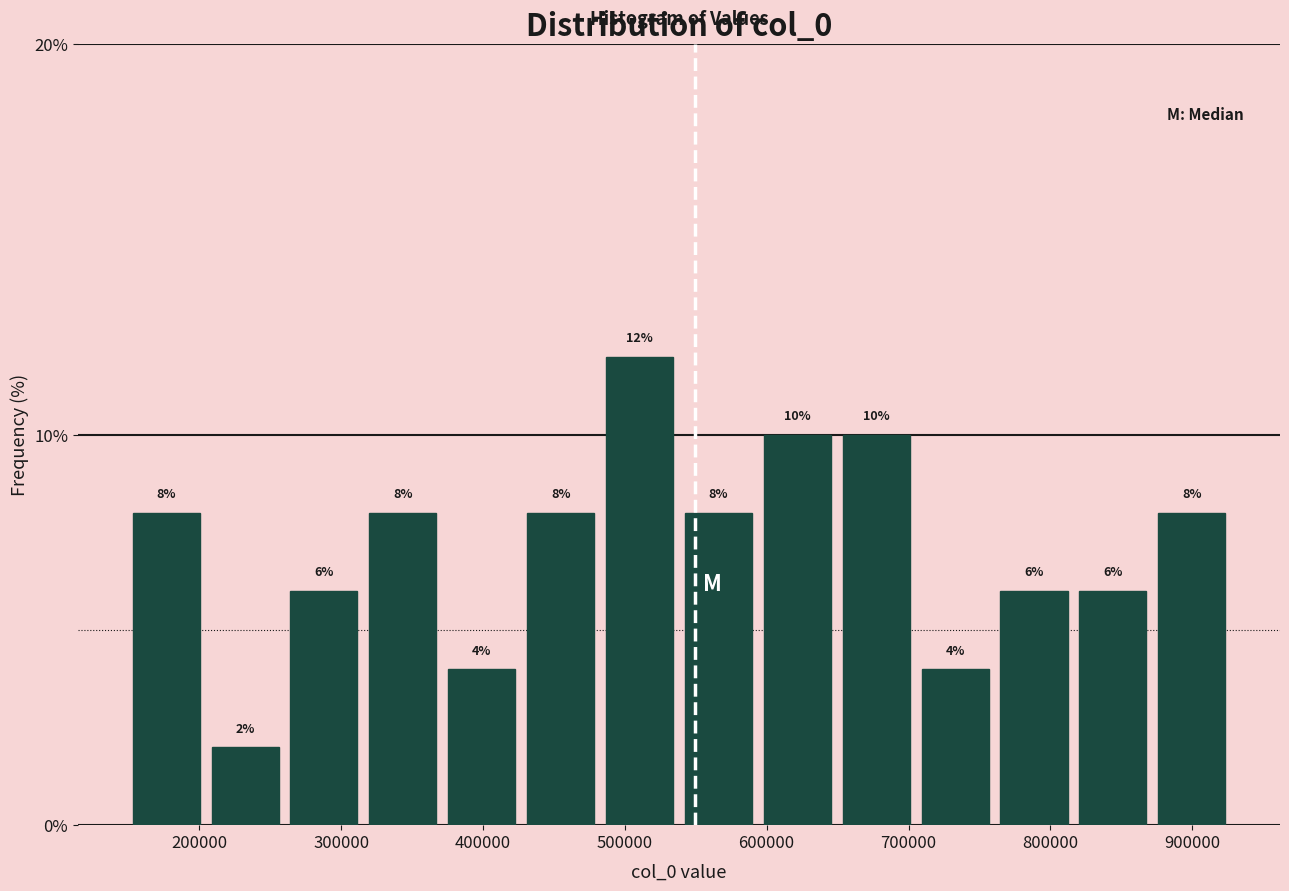

Reading left to right, transcribe this chart: for each bar, give the range it covers on the x-axis and its height. The bar edges are not printed on the chart, so give them approximately, as read against the axis.

150000 to 200000: 8
200000 to 260000: 2
260000 to 320000: 6
320000 to 370000: 8
370000 to 430000: 4
430000 to 480000: 8
480000 to 540000: 12
540000 to 590000: 8
590000 to 650000: 10
650000 to 710000: 10
710000 to 760000: 4
760000 to 820000: 6
820000 to 870000: 6
870000 to 930000: 8